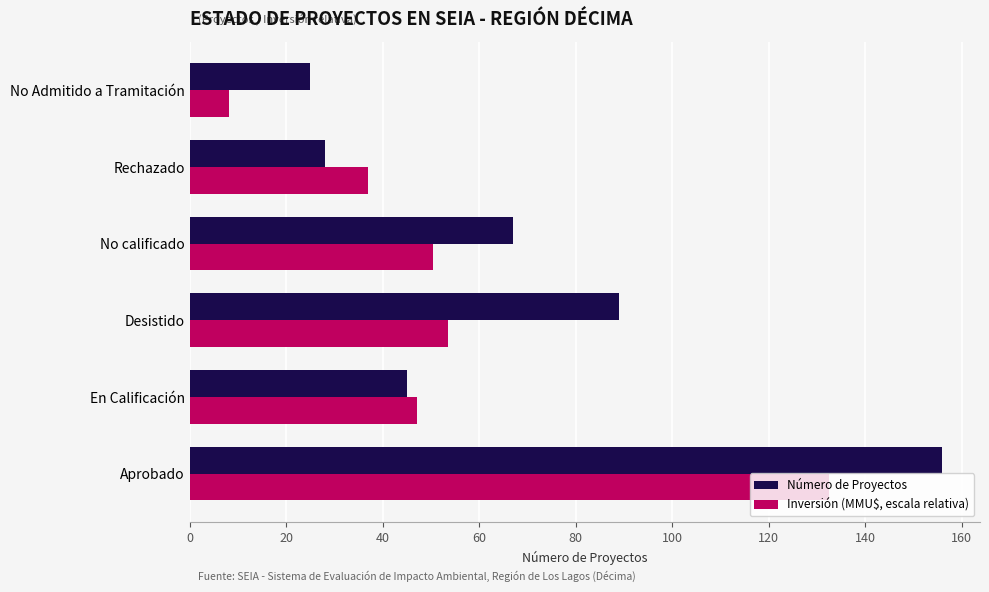

Which category has the lowest value in the Número de Proyectos series?

No Admitido a Tramitación